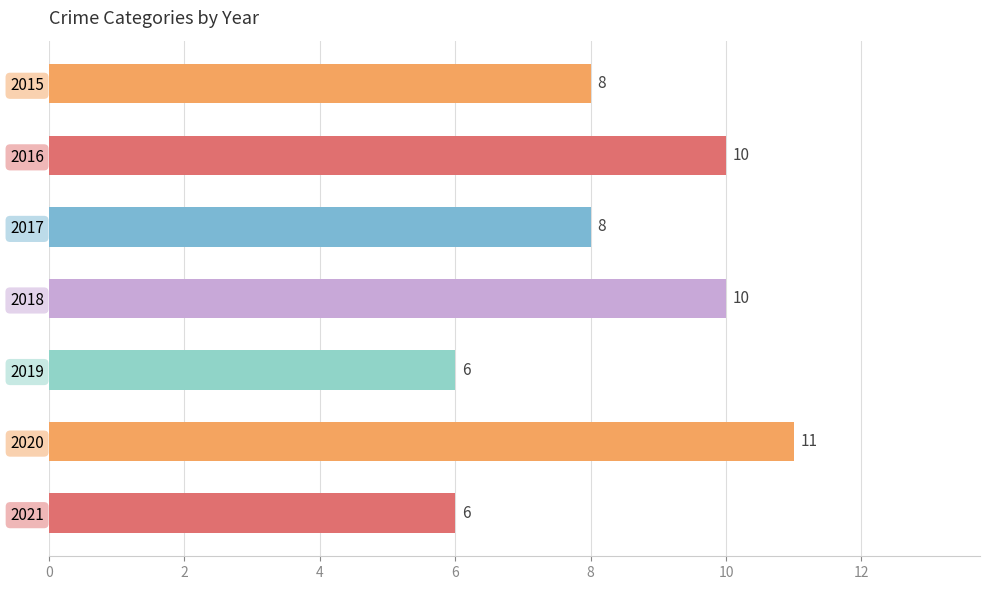

Count the number of categories in the chart.

7